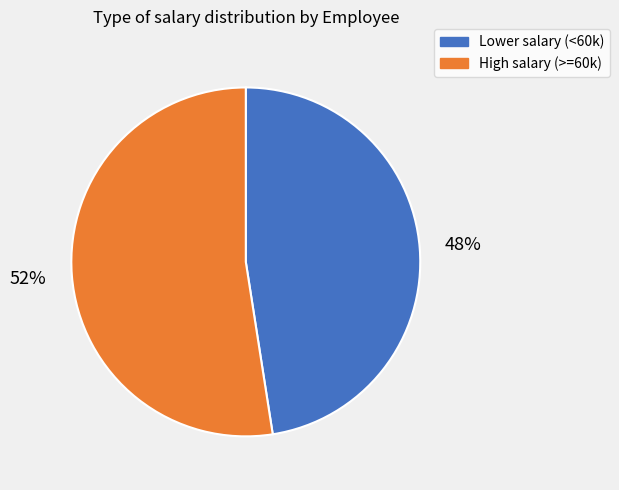

Is there any slice that represents more than half of the pie?

Yes